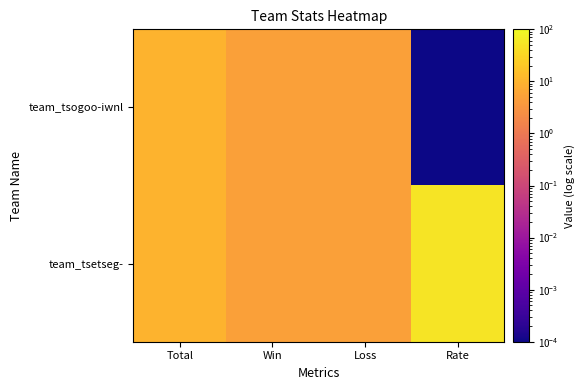

Which series has the largest range (max minus min)?

team_tsetseg-